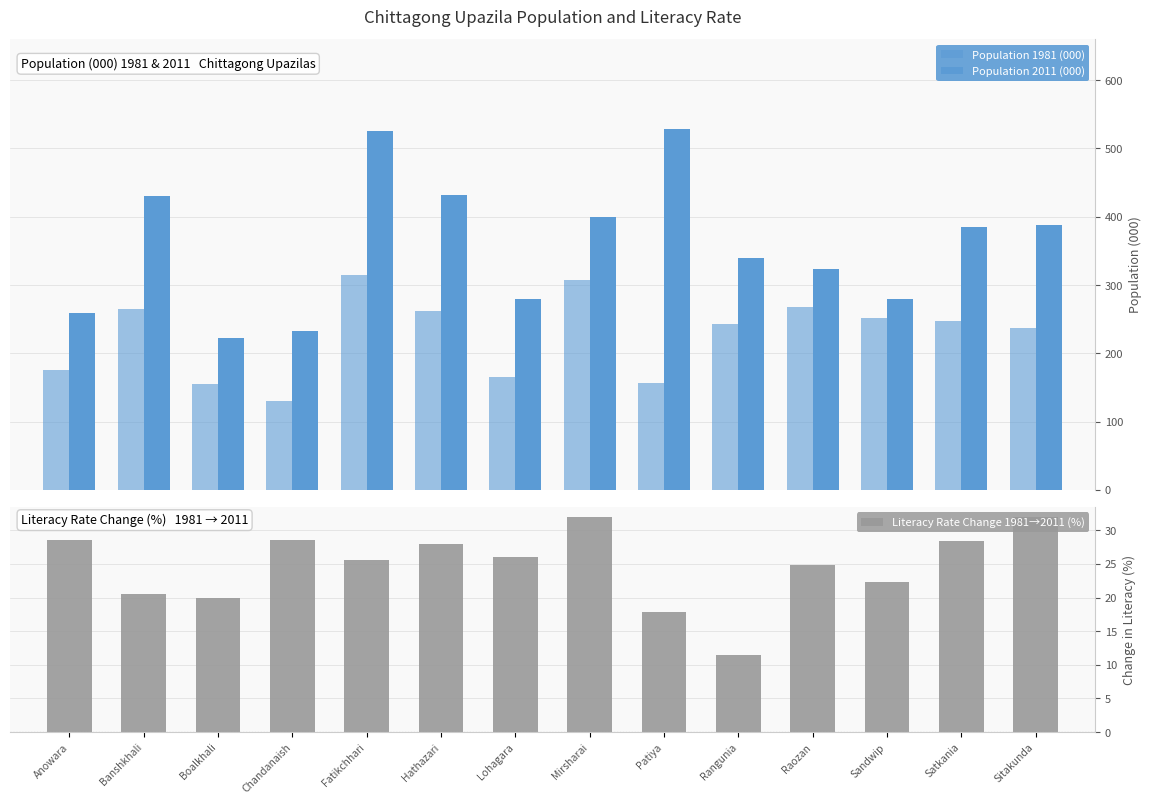

What position from the left is Fatikchhari?

5